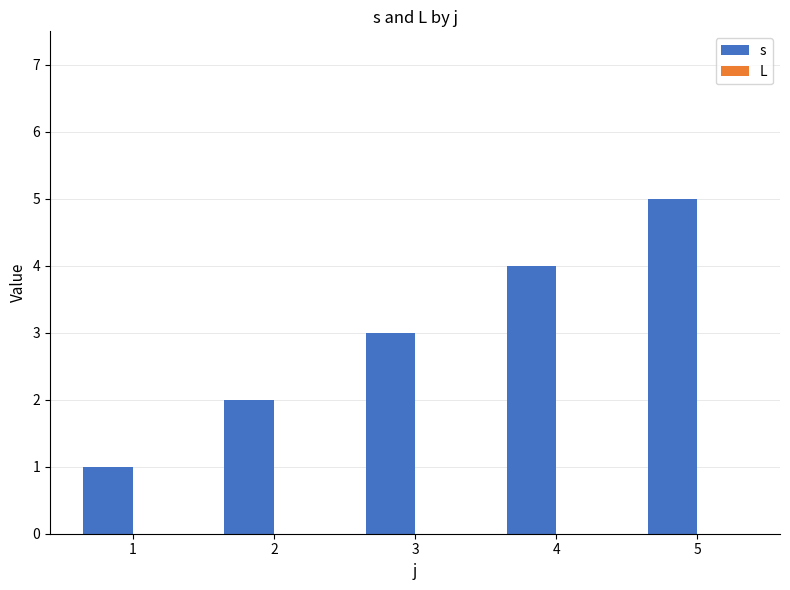

Does the chart contain any negative values?

No